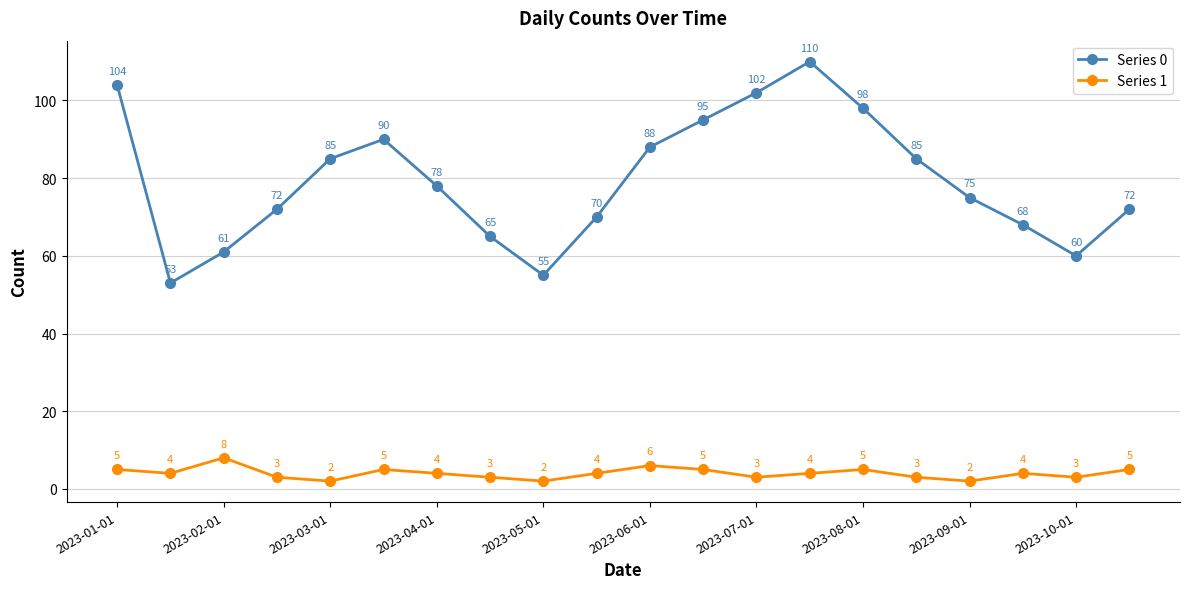

What is the average value of the Series 0 series?

79